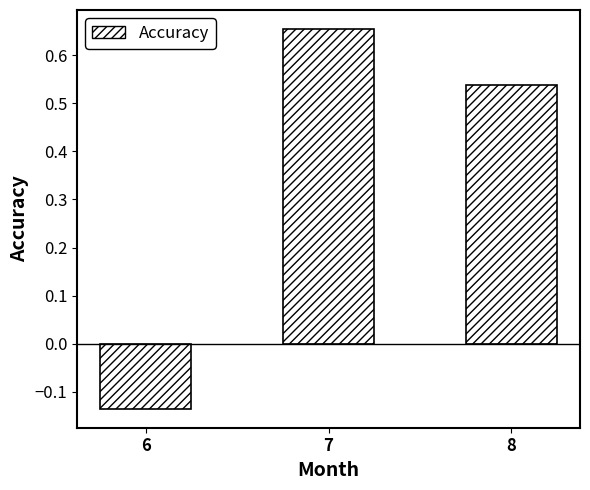

What is the sum of all values?

1.1